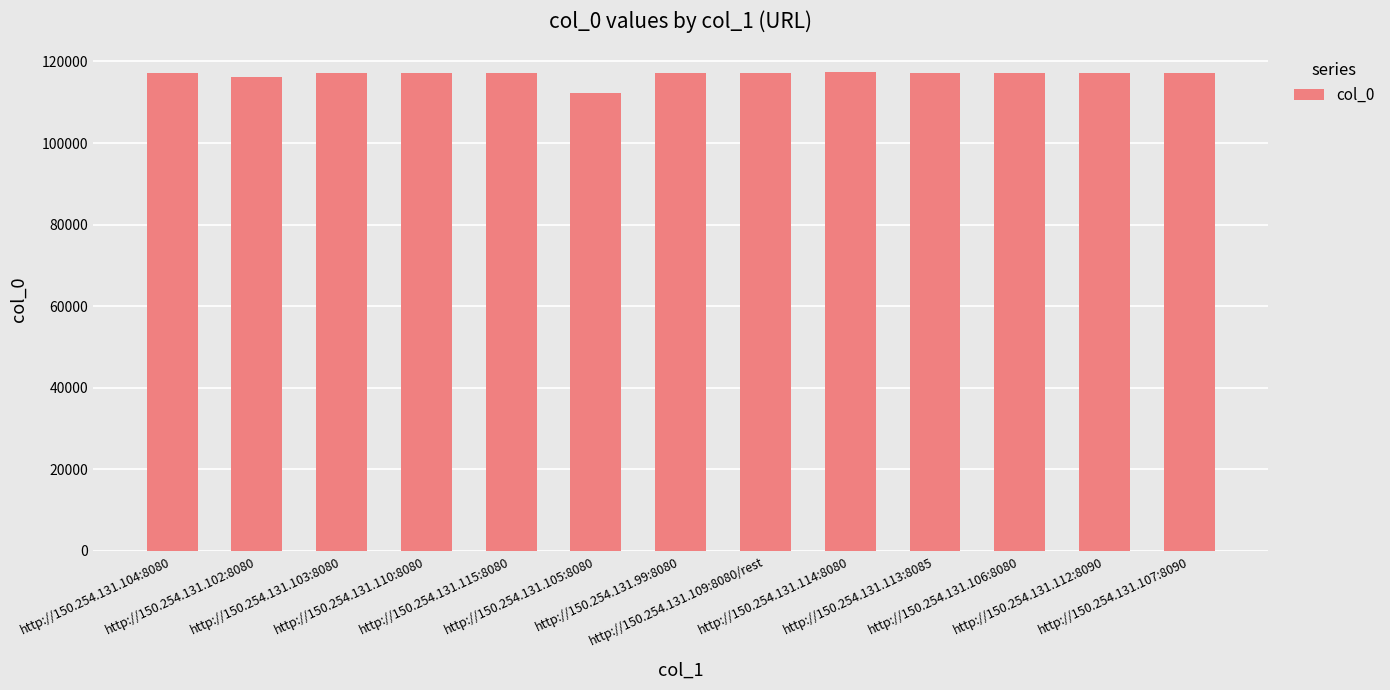

What is the minimum value shown in the chart?

112245